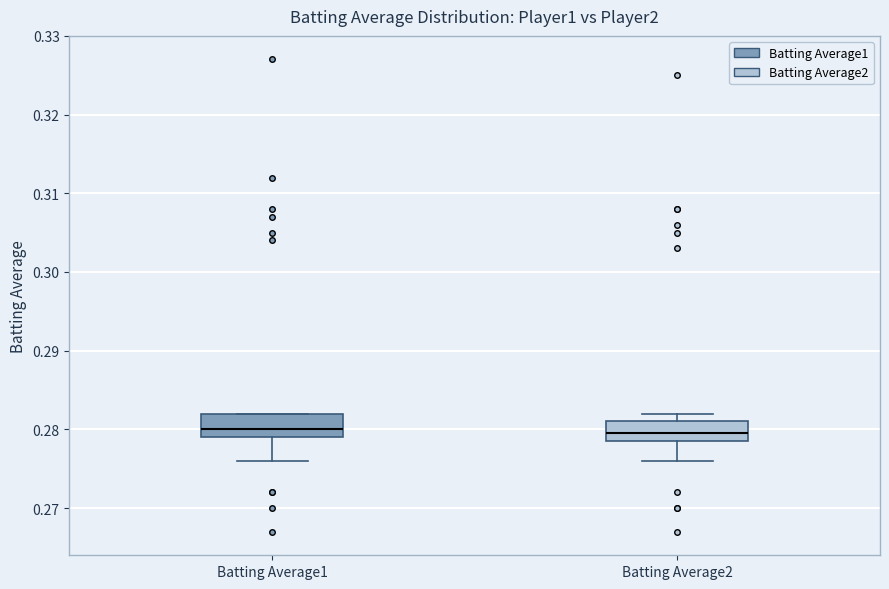

Reading left to right, read every box against the y-axis: the position of its median line, the range the box covers, and the ends of its whiskers. The values are not printed on the chart, so give them approximately, as read against the axis.

Batting Average1: median 0.280, box 0.279 to 0.282, whiskers 0.276 to 0.282
Batting Average2: median 0.280, box 0.279 to 0.281, whiskers 0.276 to 0.282